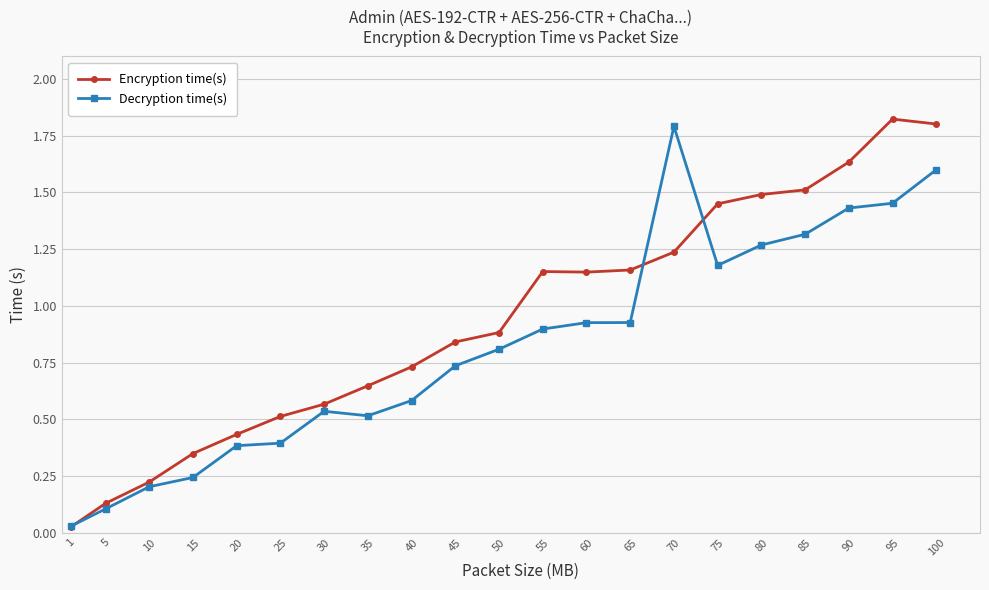

Which series changed the most between 10 and 55?

Encryption time(s)